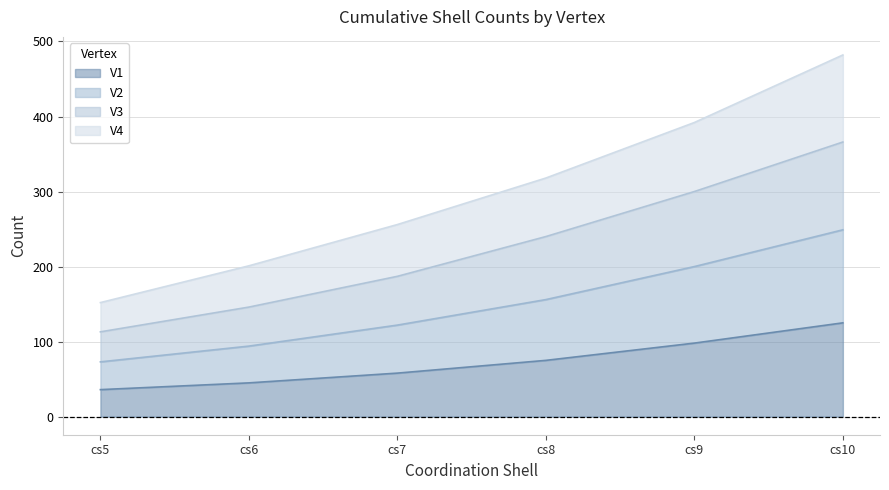

The V3 series shows 198 at cs5. True or false?

False